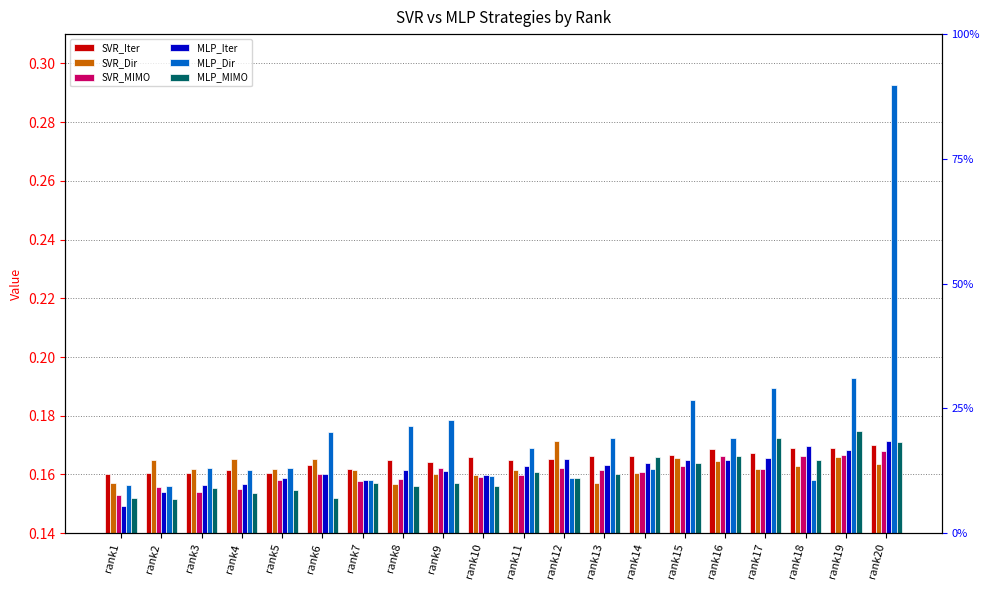

Is the value of MLP_Dir at rank16 greater than the value of SVR_Iter at rank10?

Yes